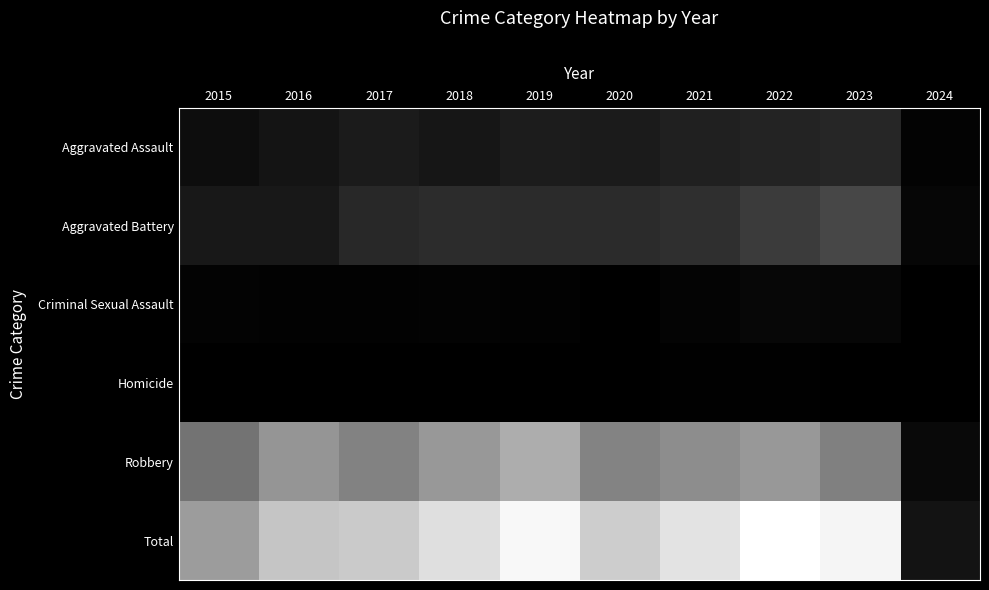

Rank the series by their maximum value, from highest to lowest.

Total, Robbery, Aggravated Battery, Aggravated Assault, Criminal Sexual Assault, Homicide